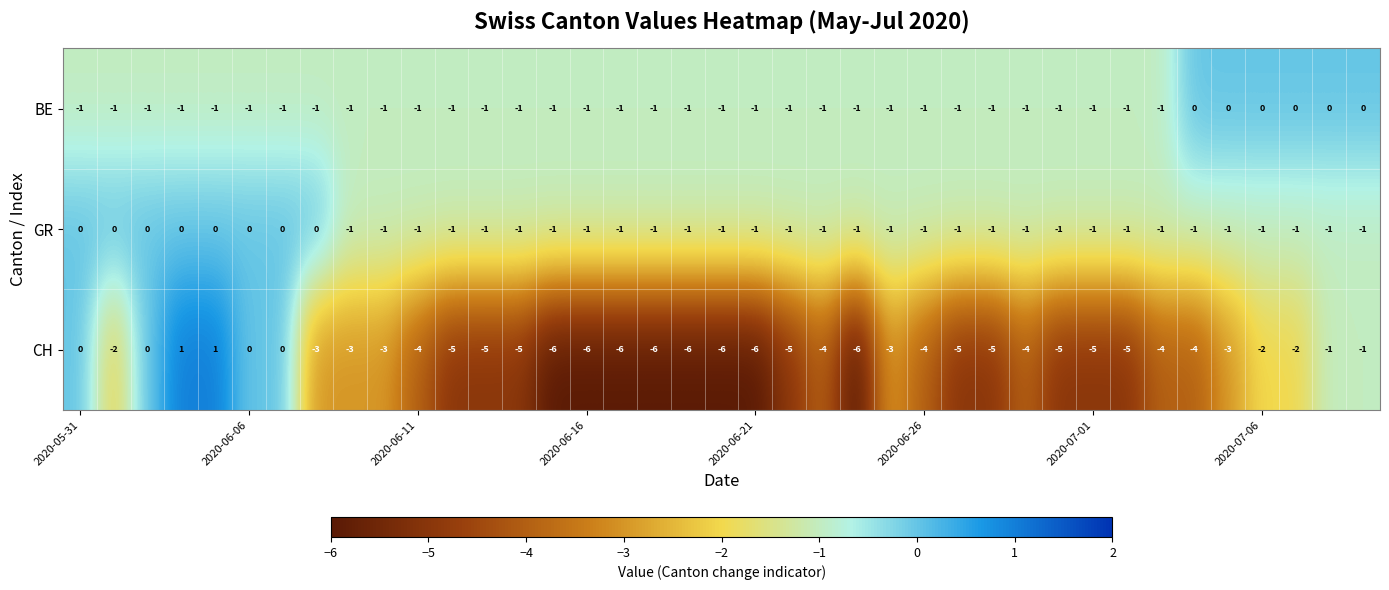

Which series has the widest spread of values?

CH